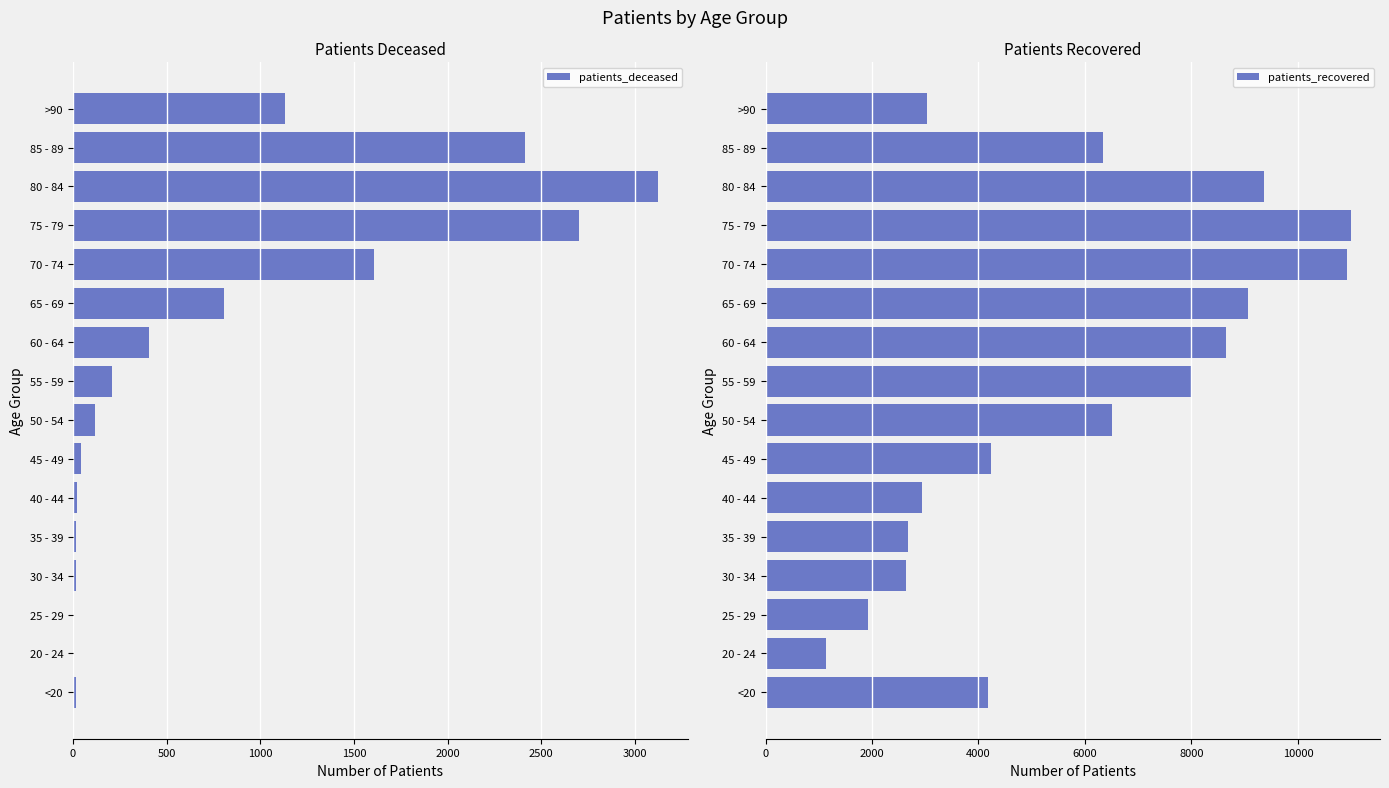

What value does the patients_deceased series have at 70 - 74?

1609